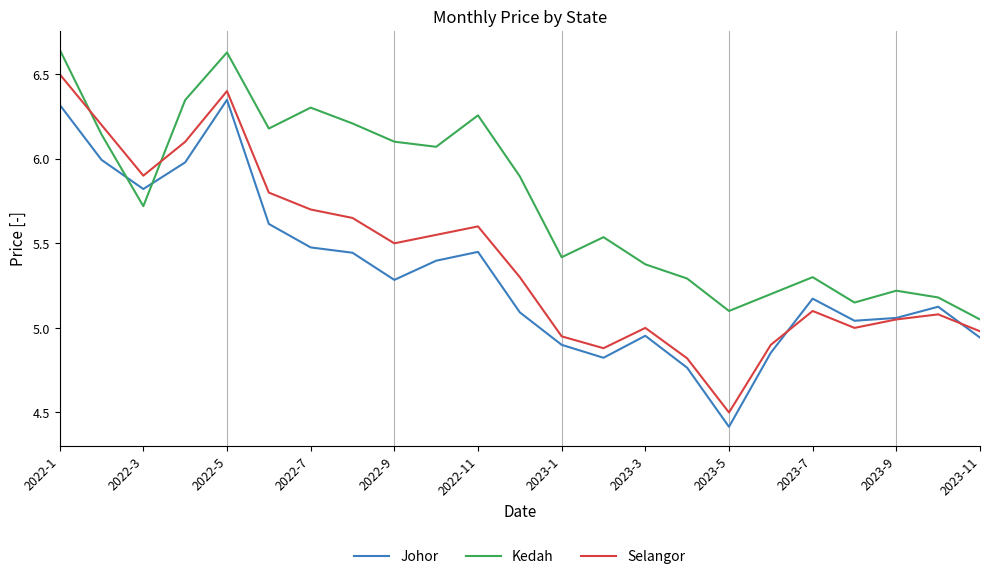

Which series has the largest total across all categories?

Kedah